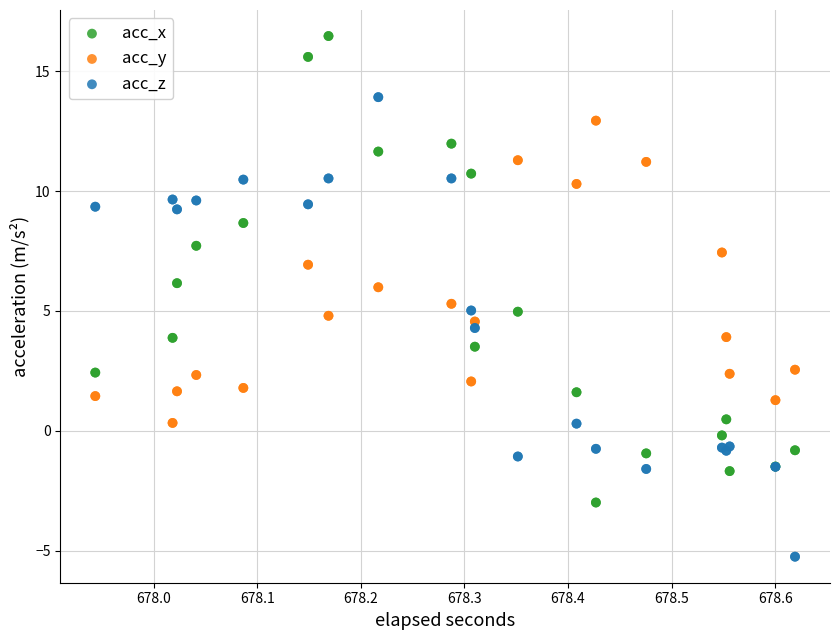

Which series reaches the minimum Y coordinate?

acc_z